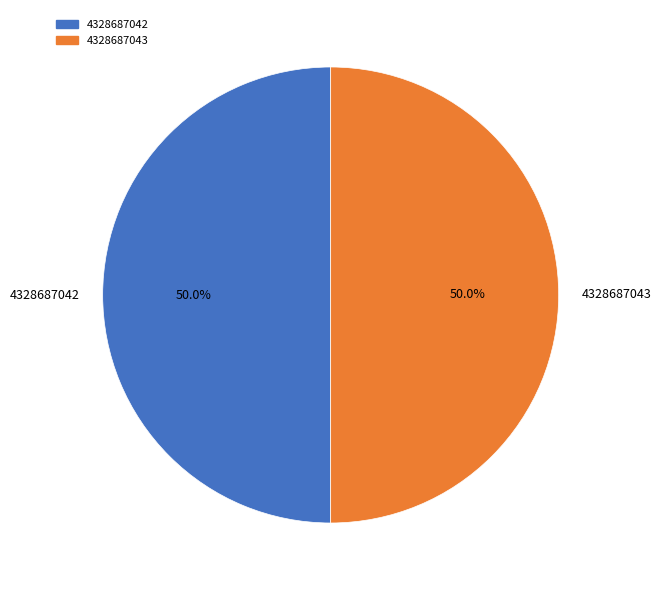

How many slices are in this pie chart?

2